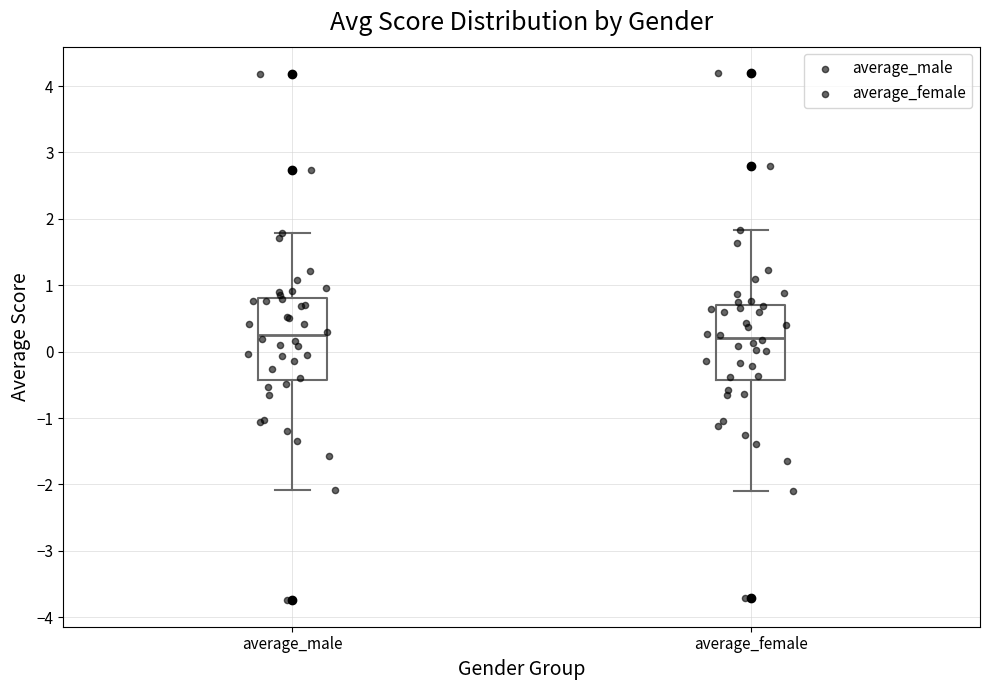

Reading left to right, transcribe this box plot: for each box, give where its median line is, the range the box spans, and where its two whiskers end, as read against the y-axis. The values are not printed on the chart, so give them approximately, as read against the axis.

average_male: median 0.2, box -0.4 to 0.8, whiskers -2.1 to 1.8
average_female: median 0.2, box -0.4 to 0.7, whiskers -2.1 to 1.8